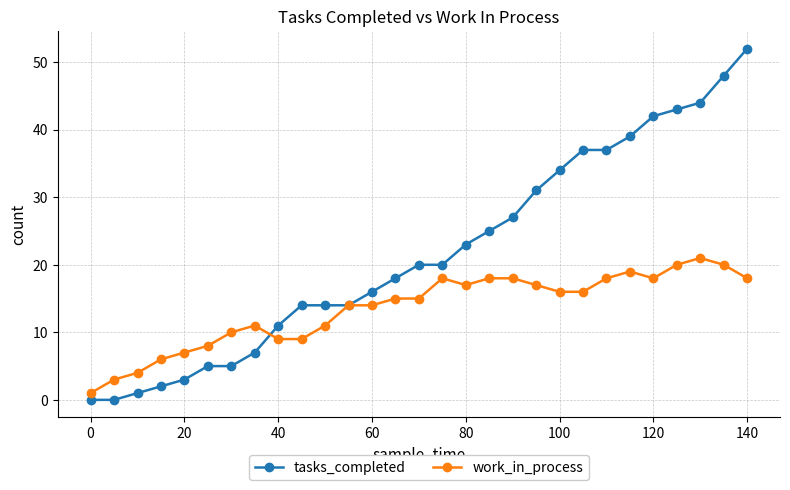

What is the value of the tasks_completed point at the 17th from the left?

23